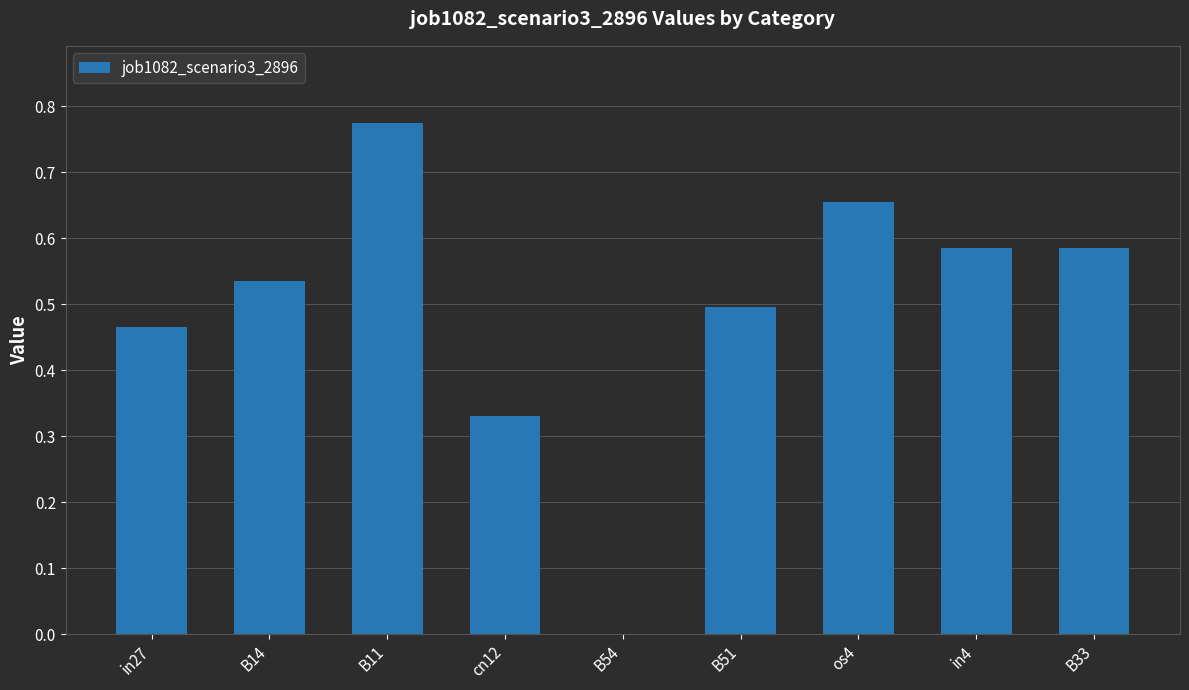

What is the sum of the values at in27 and B51?

1.0